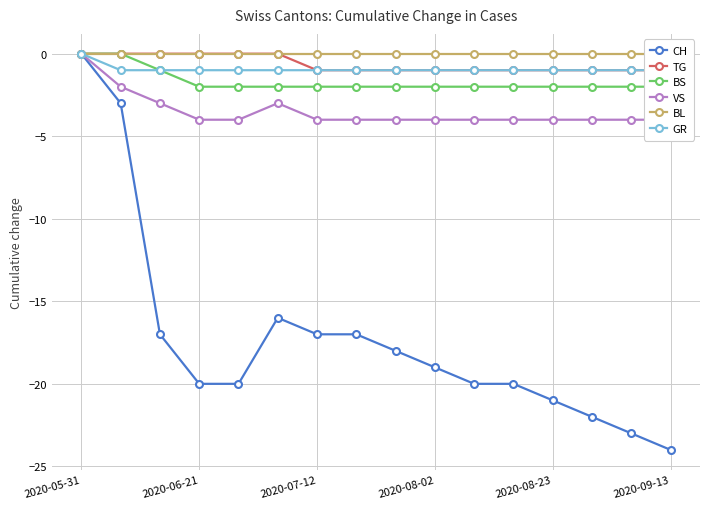

How many categories are shown in the chart?

16